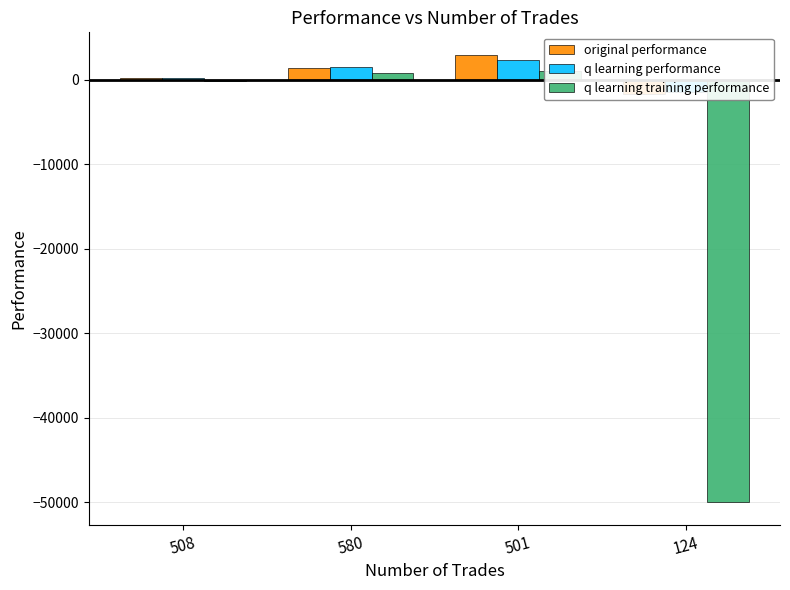

What is the highest value of the q learning performance series?

2350.4